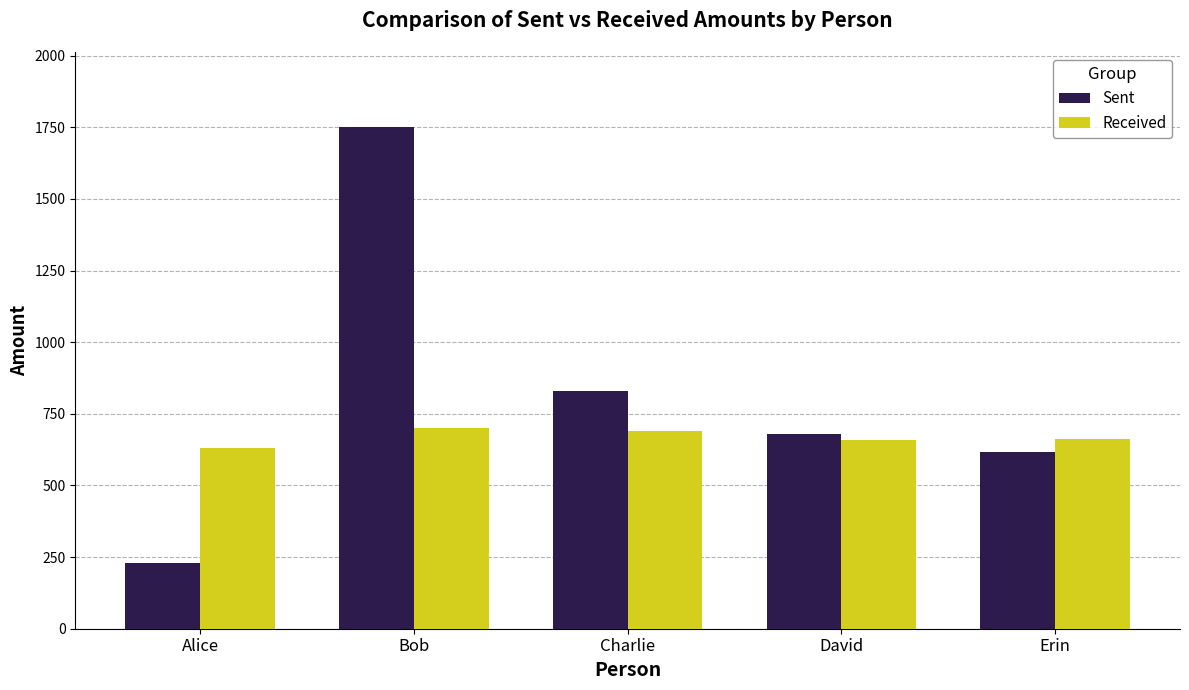

How many categories are shown in the chart?

5